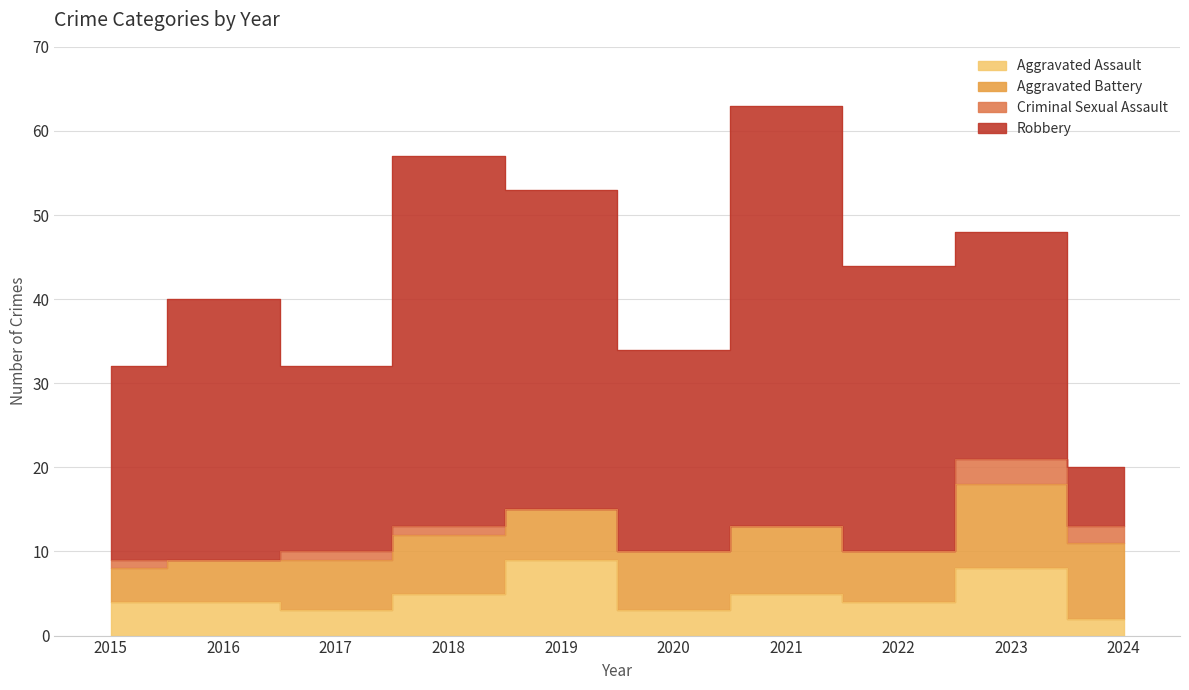

Which label corresponds to the smallest value in the chart?

2016